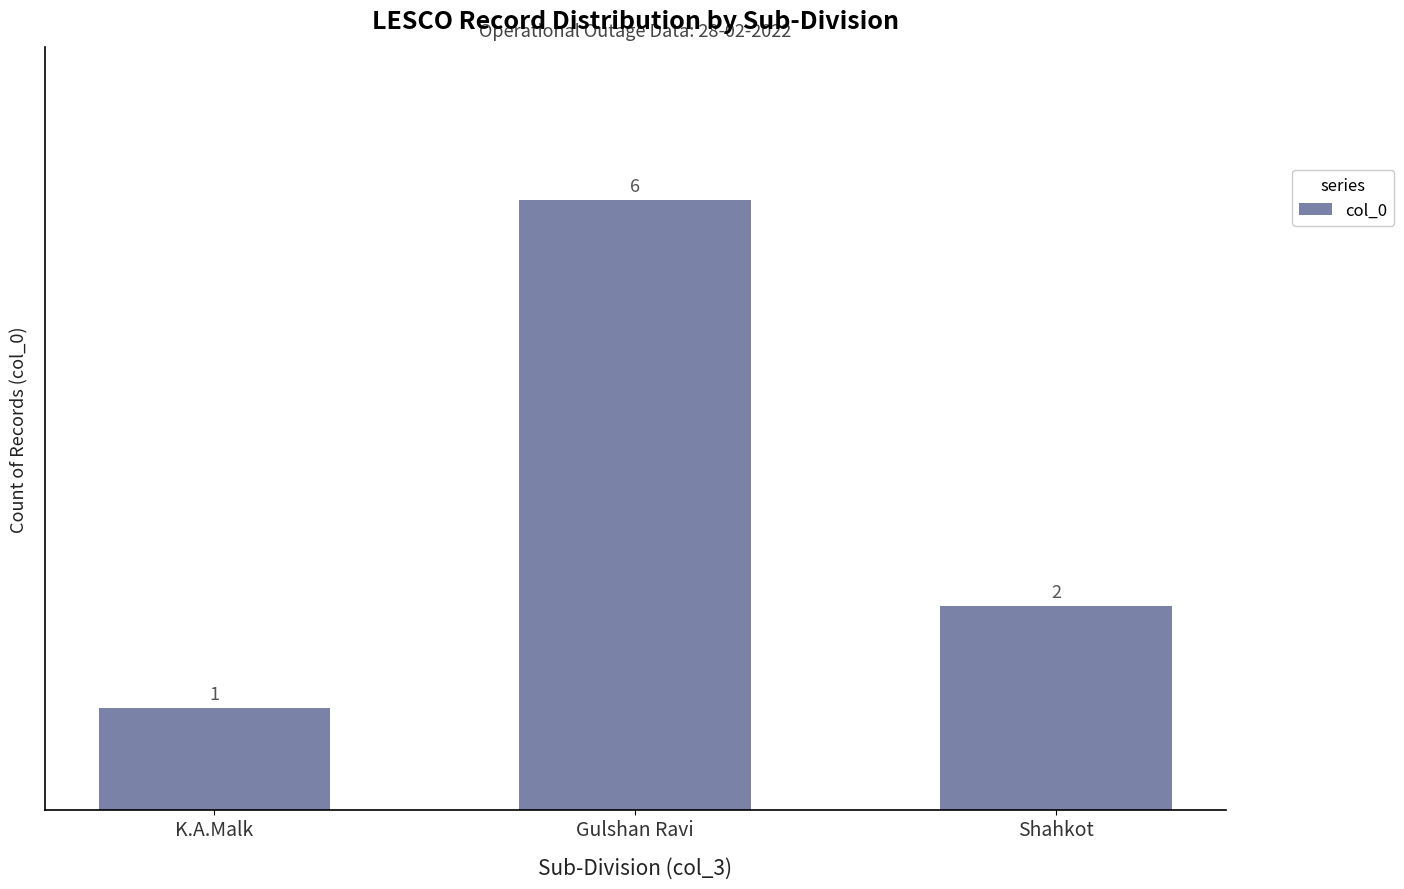

Is it true that the value at Shahkot is 2?

True